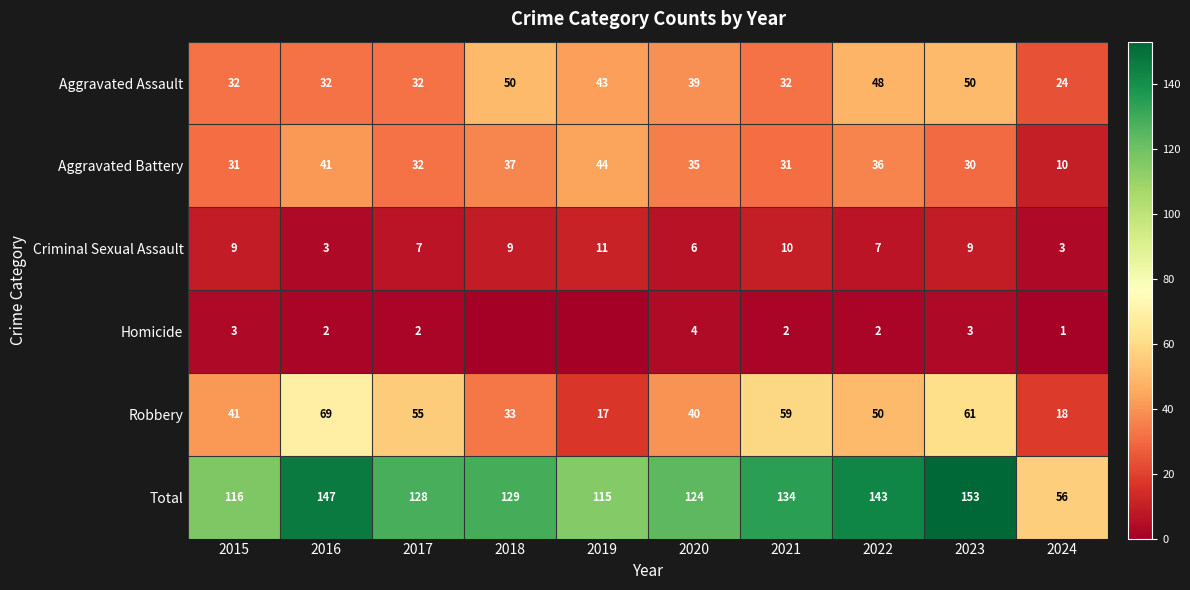

What is the sum of the Aggravated Battery values at 2024 and 2022?

46